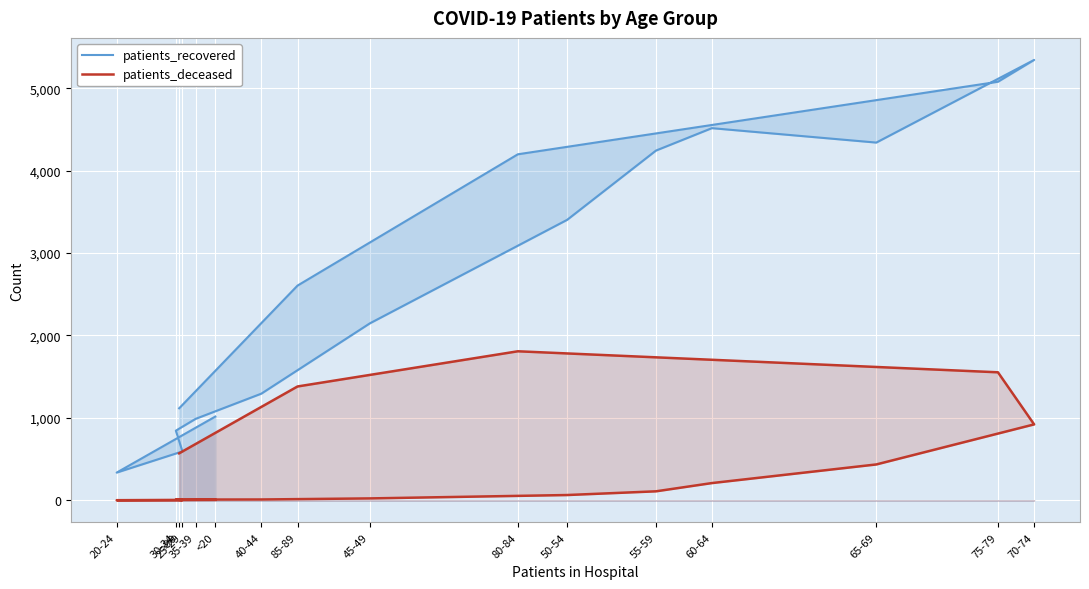

How many series are shown in this chart?

2